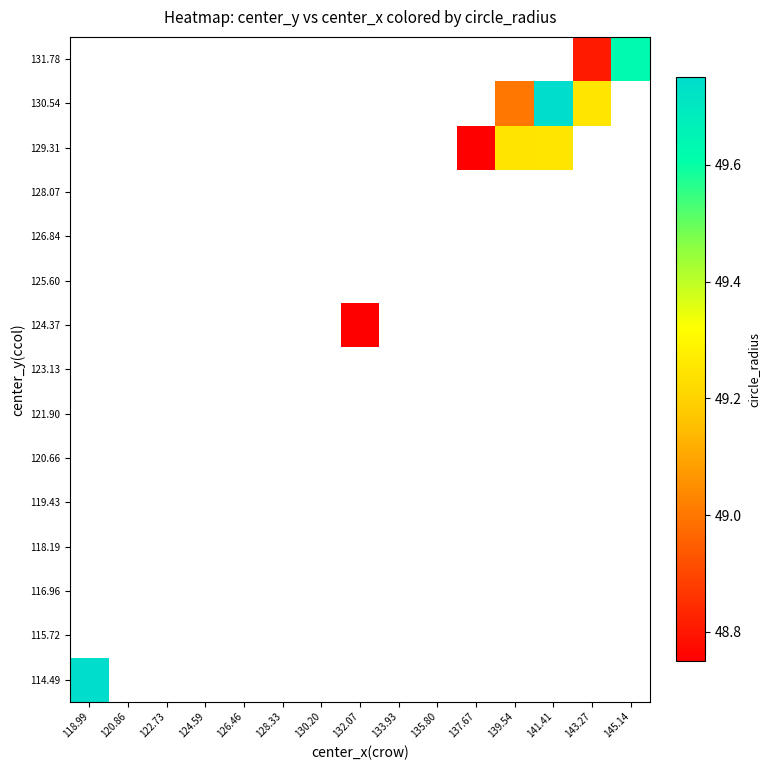

At how many categories does at least one series exceed 49?

5